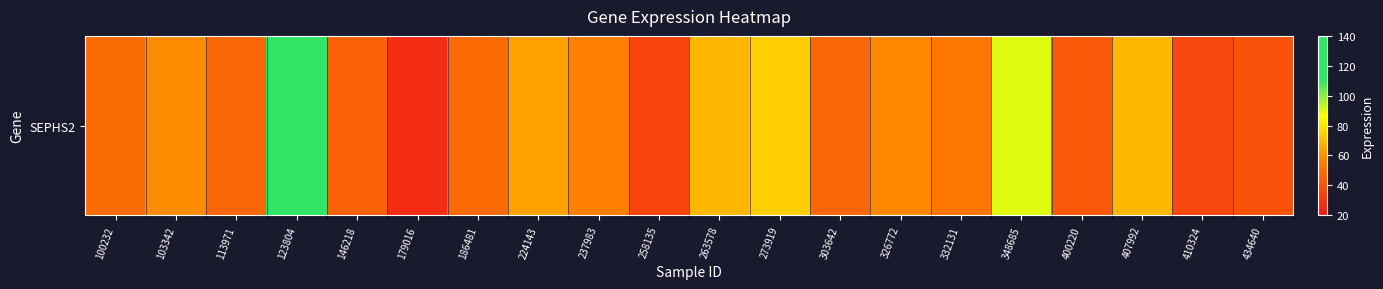

What is the change in value from 407992 to 434640?

-29.0